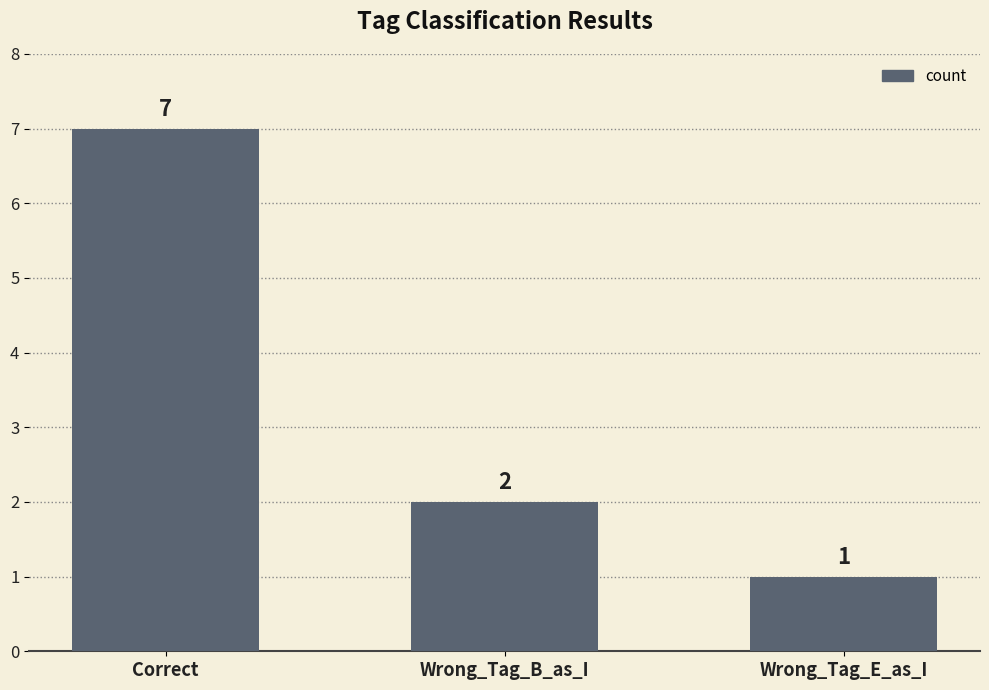

What value does the data have at Wrong_Tag_B_as_I?

2